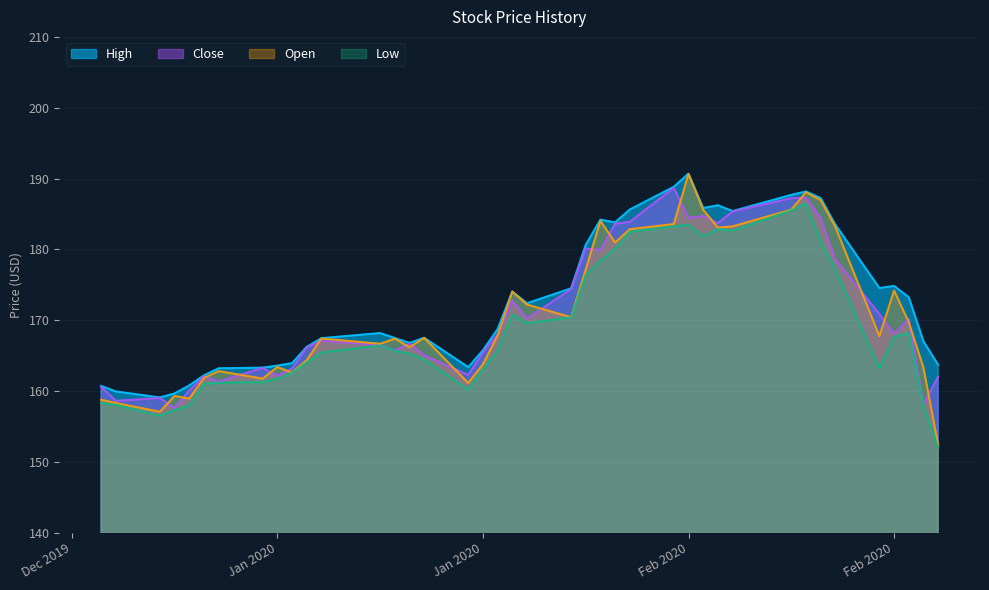

What is the minimum value for Low?

152.0